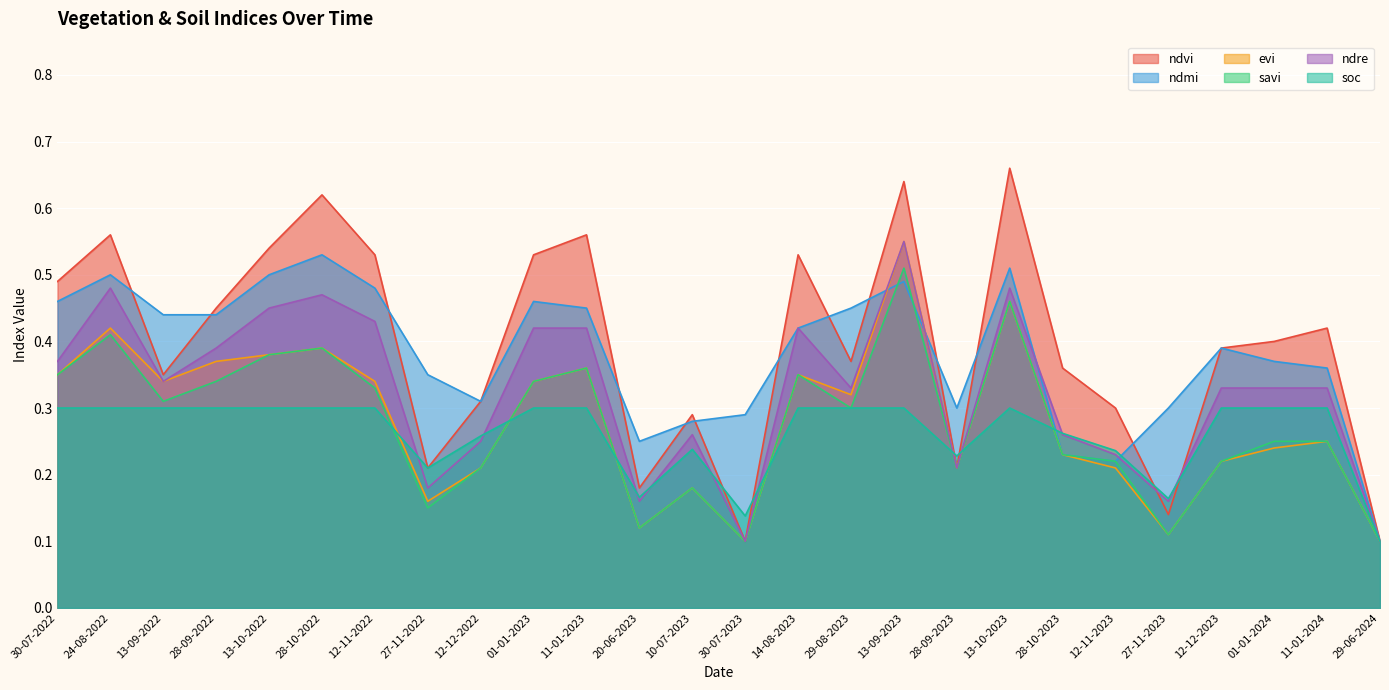

What is the spread (max minus min) of values at 29-08-2023?

0.2